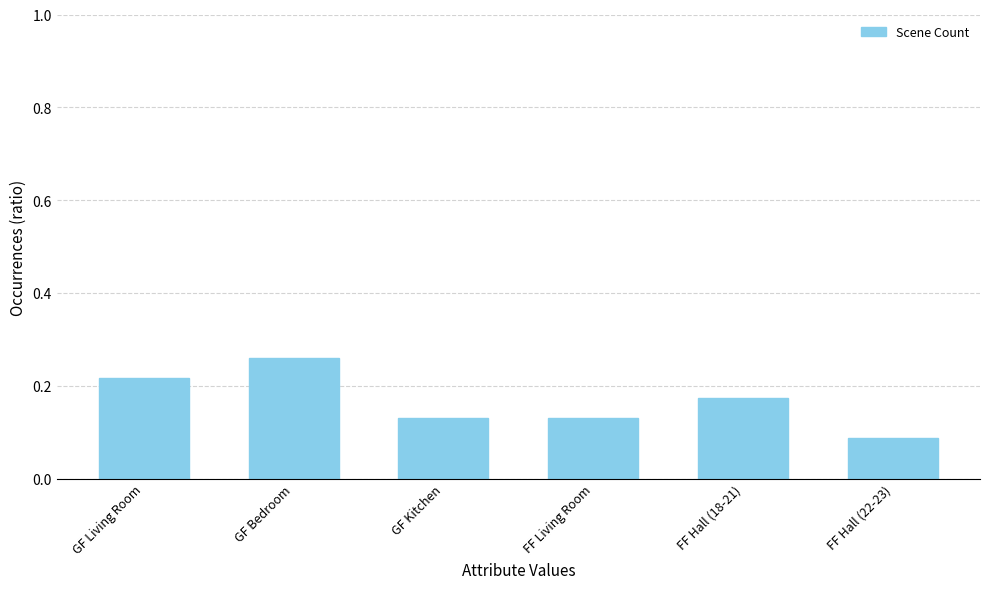

What is the label of the 1st bar from the right?

FF Hall (22-23)